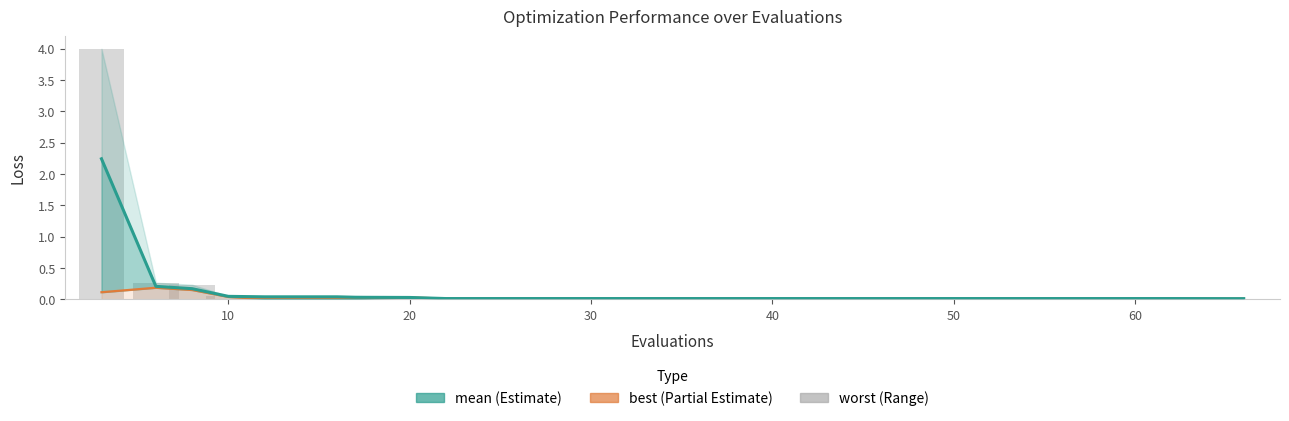

What is the greatest value displayed?

4.0